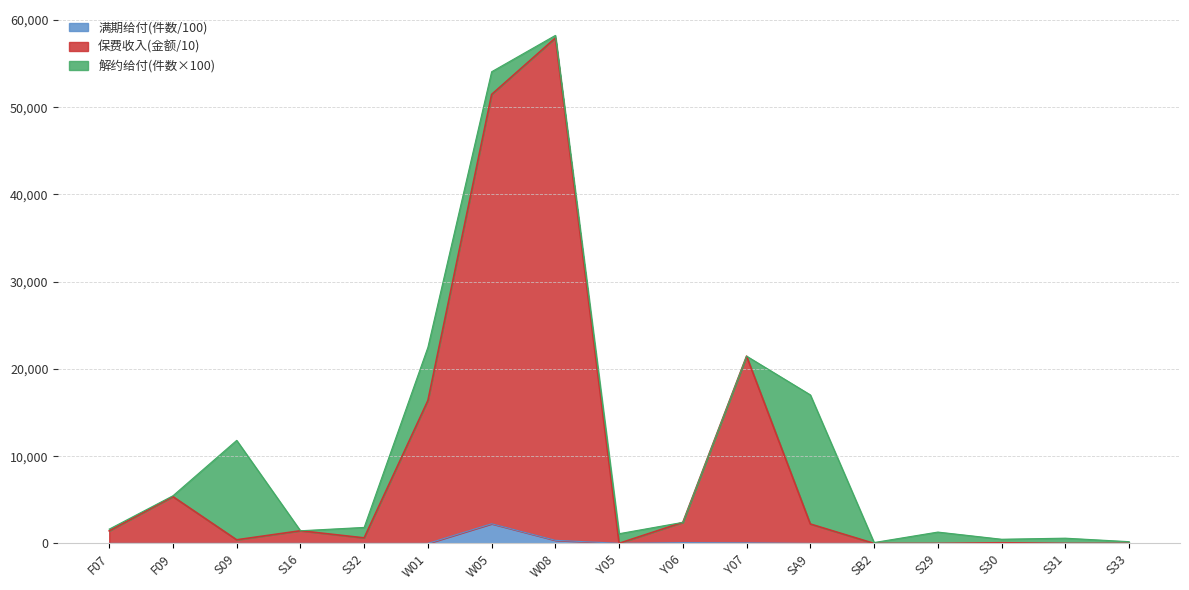

What is the total value across all series at SA9?

17025.8